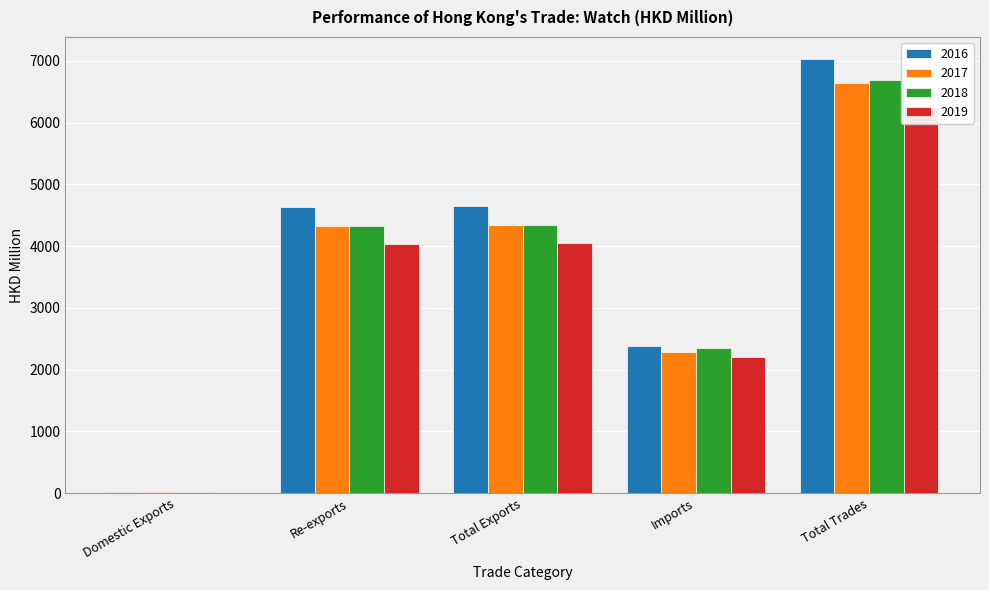

At which label is 2019 closest to 3131?

Re-exports